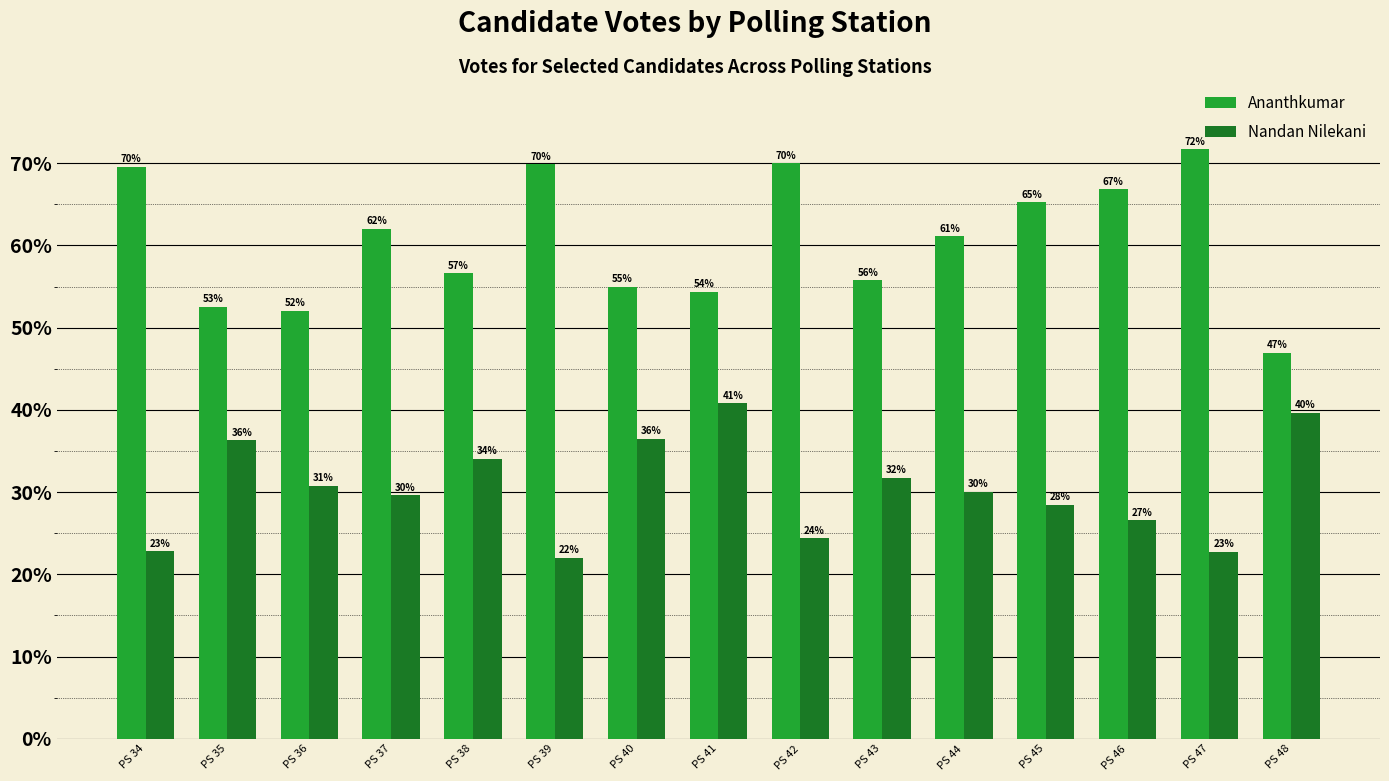

Which series has the largest range (max minus min)?

Ananthkumar